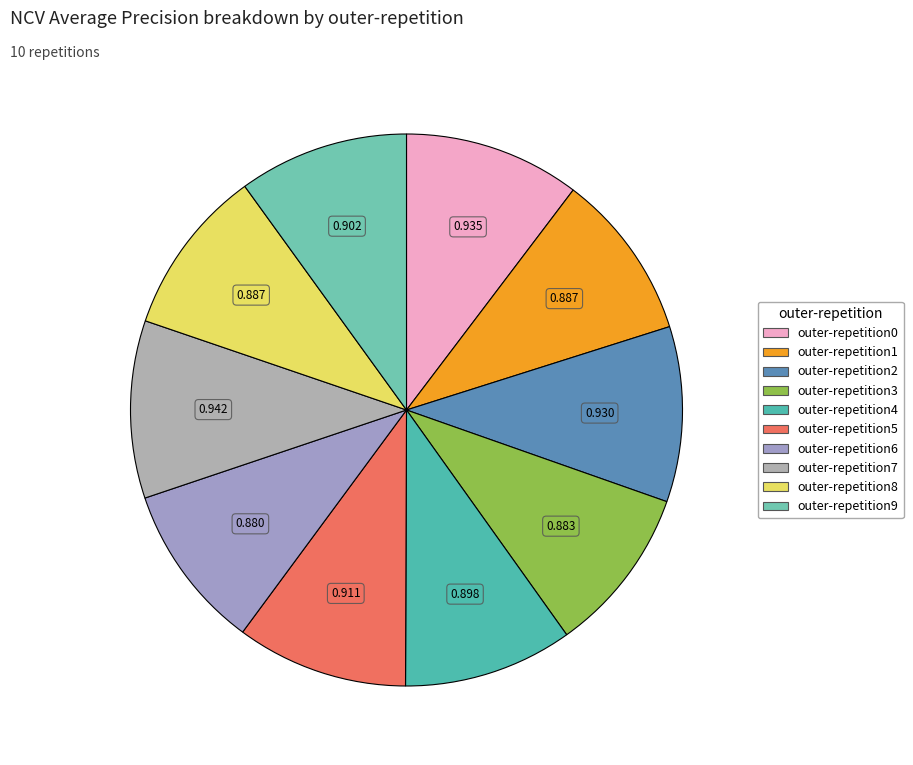

Is there any slice that represents more than half of the pie?

No